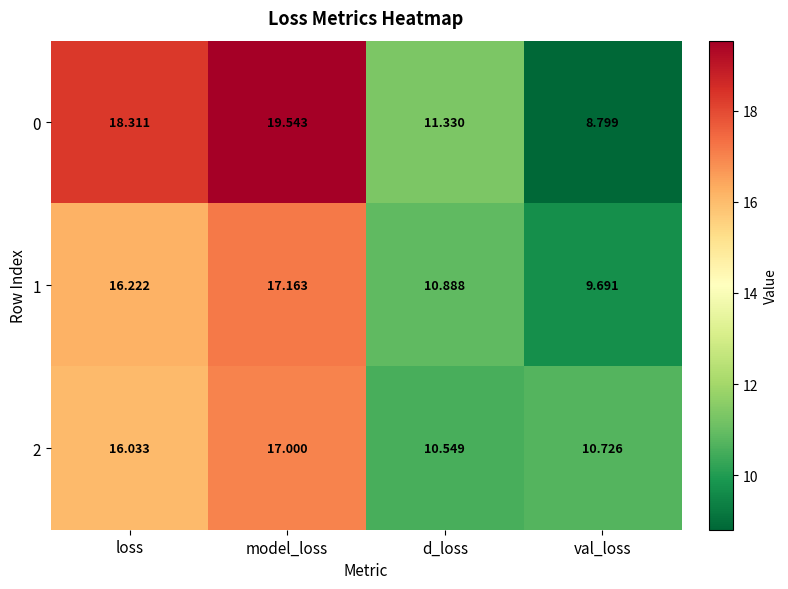

How many data points does each series have?

4